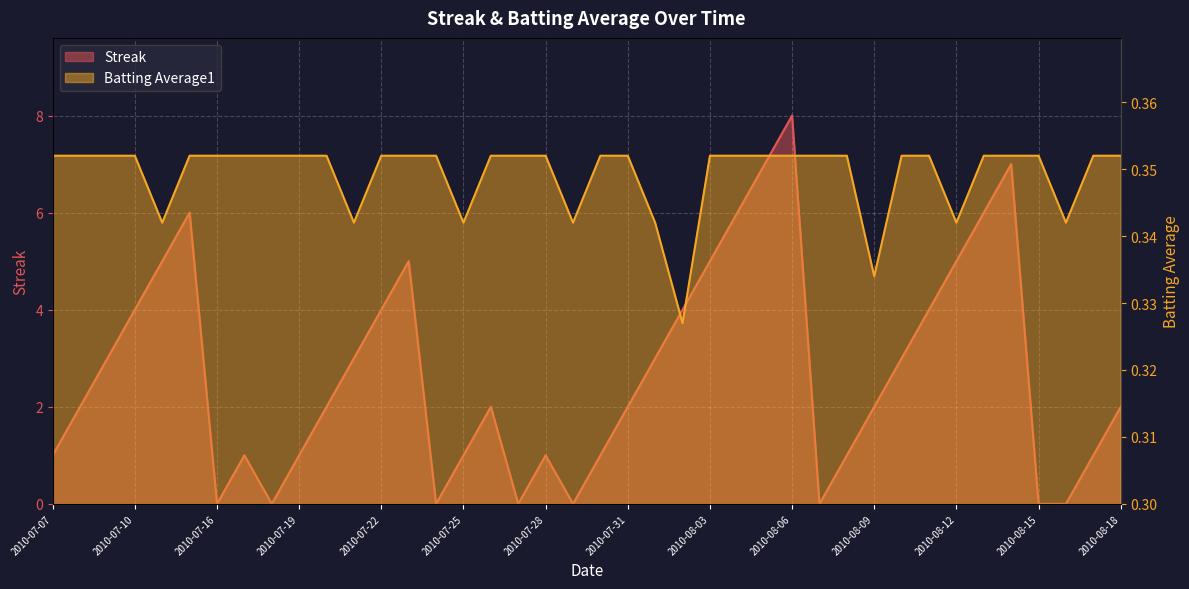

What position from the right is 2010-08-14?

5